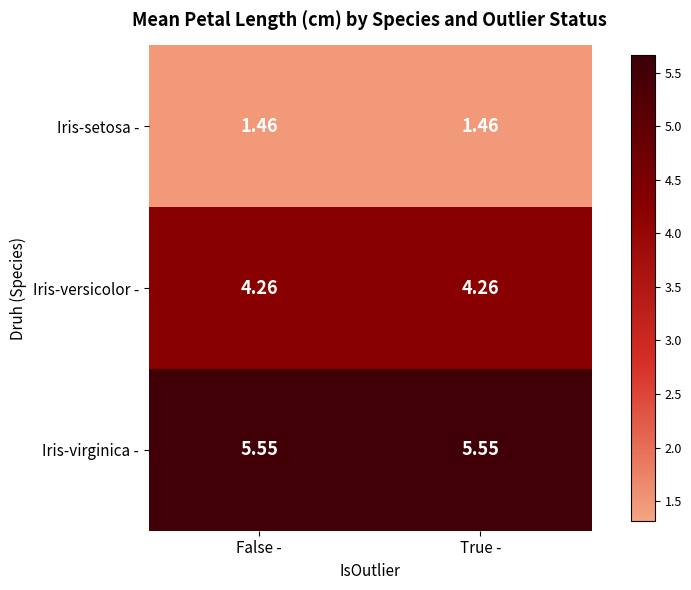

Which series has the largest total across all categories?

Iris-virginica -